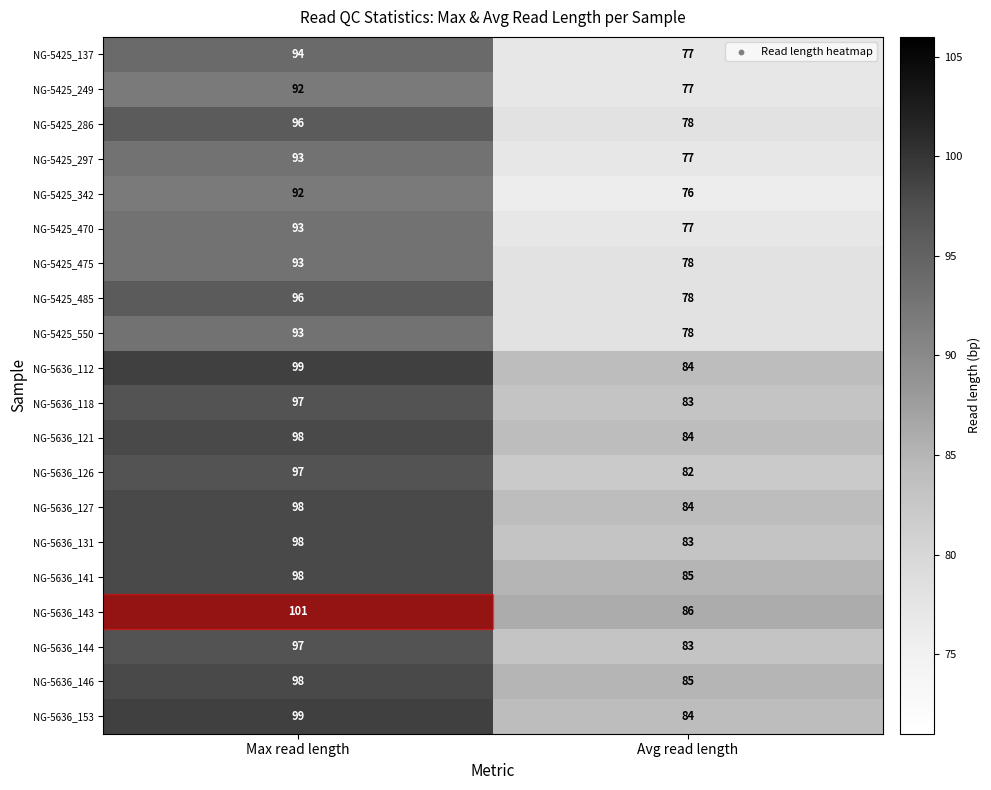

The value of NG-5636_141 at Max read length is 98. True or false?

True